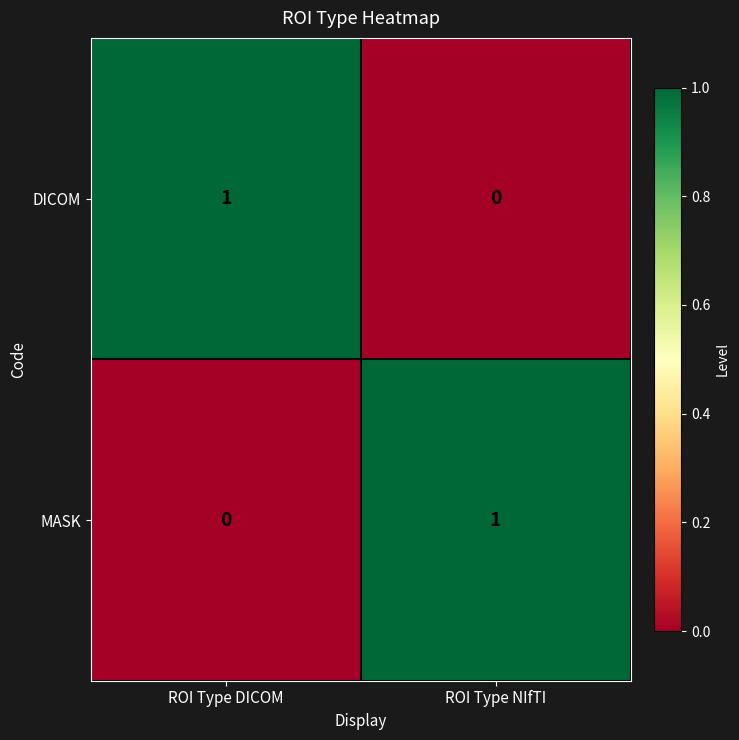

Reading right to left, list all the values displayed in this chart.

DICOM: 0	1
MASK: 1	0